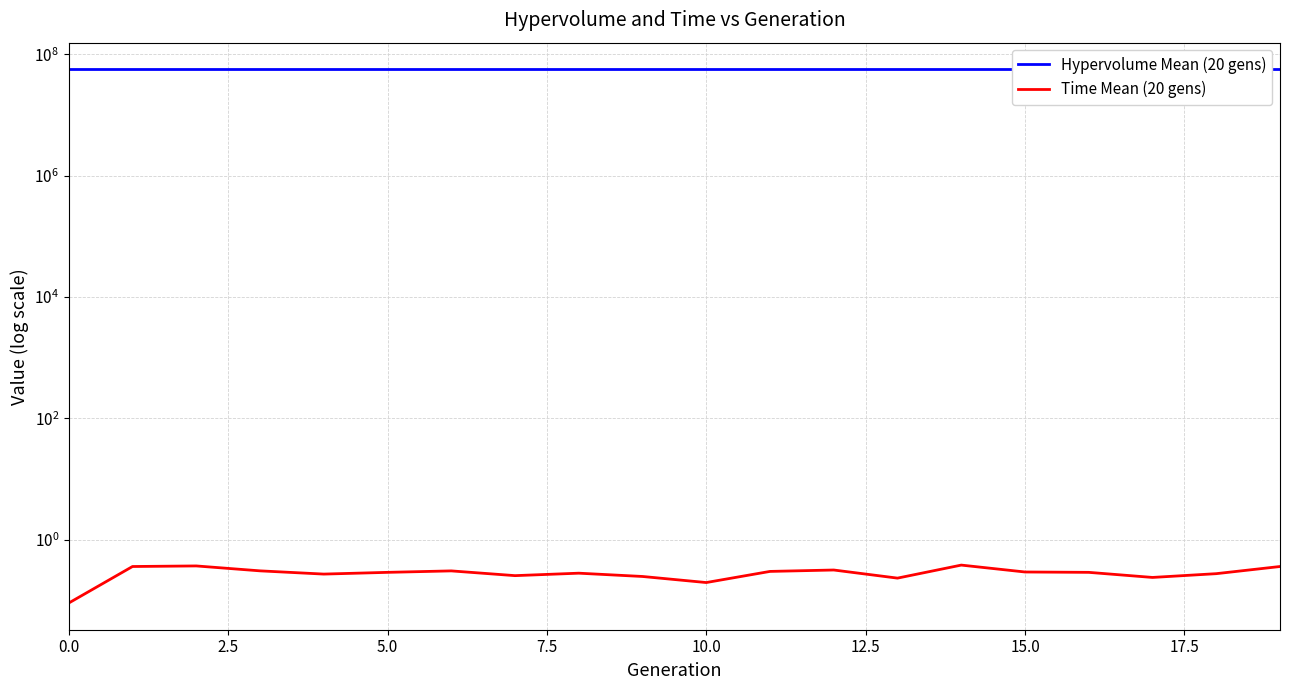

The Time Mean (20 gens) series shows 0.4 at 5.0. True or false?

True